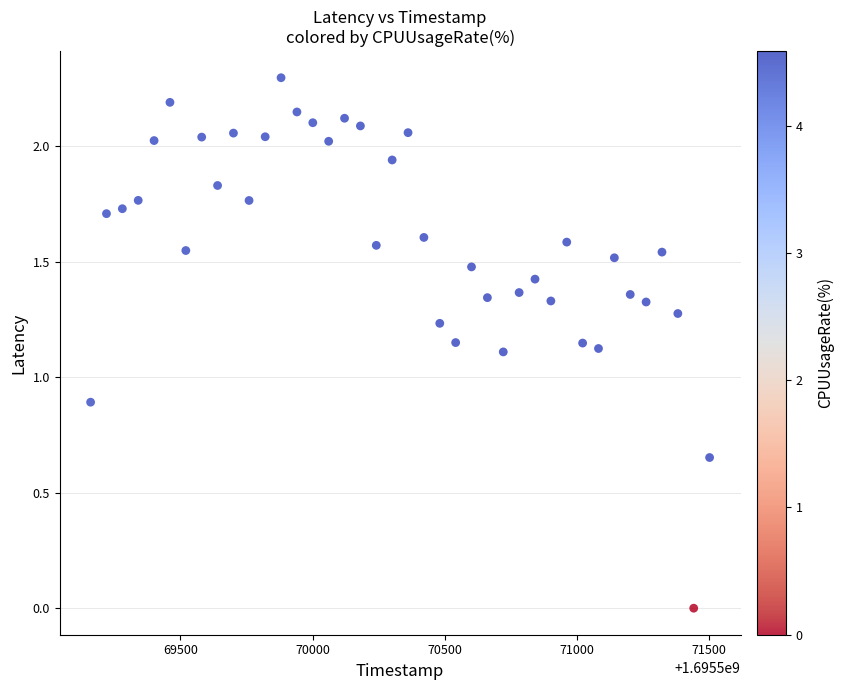

What is the range of X values (max minus min)?

2340.0